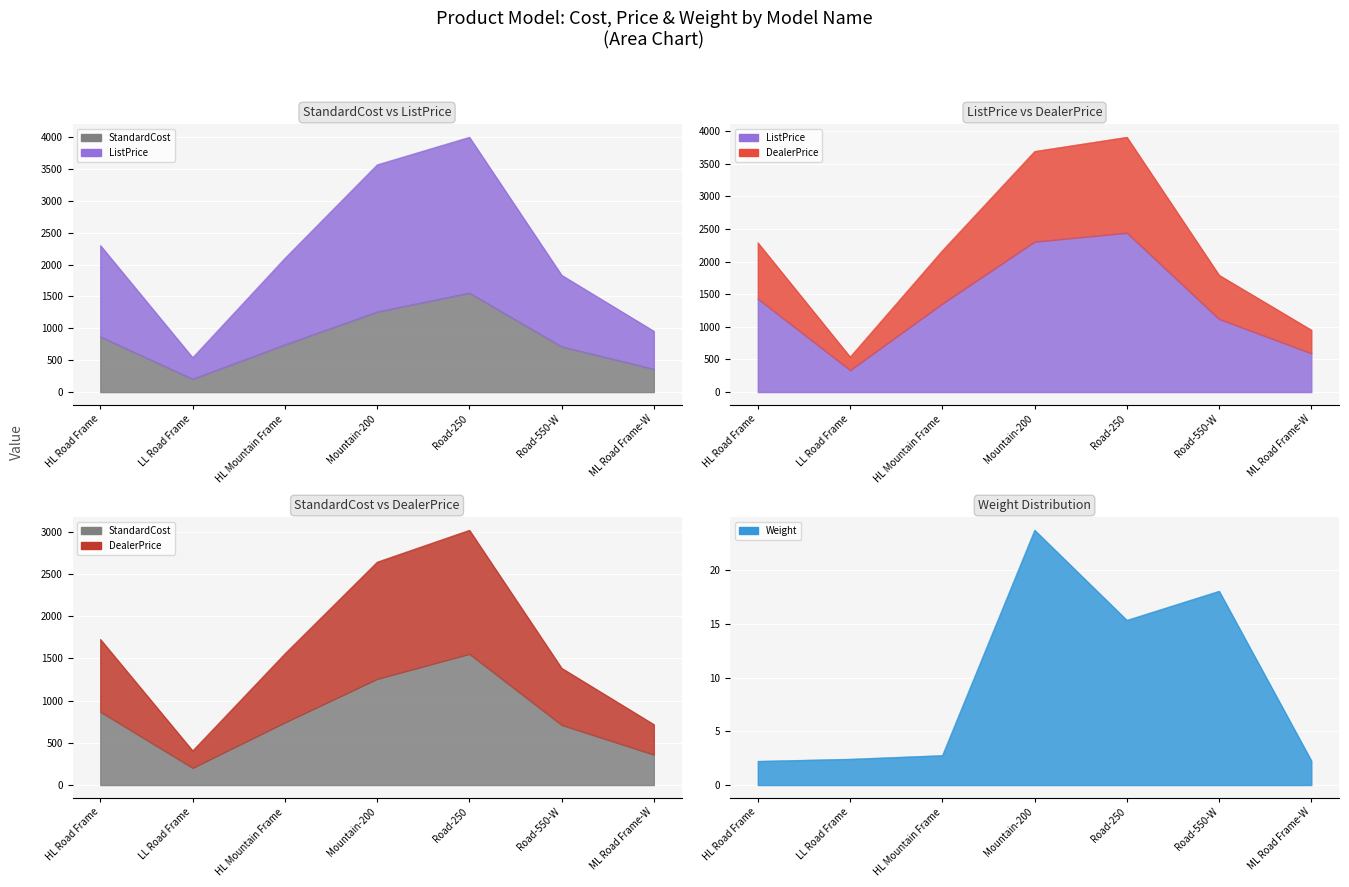

Is the value of ListPrice at Road-250 greater than the value of Weight at HL Road Frame?

Yes